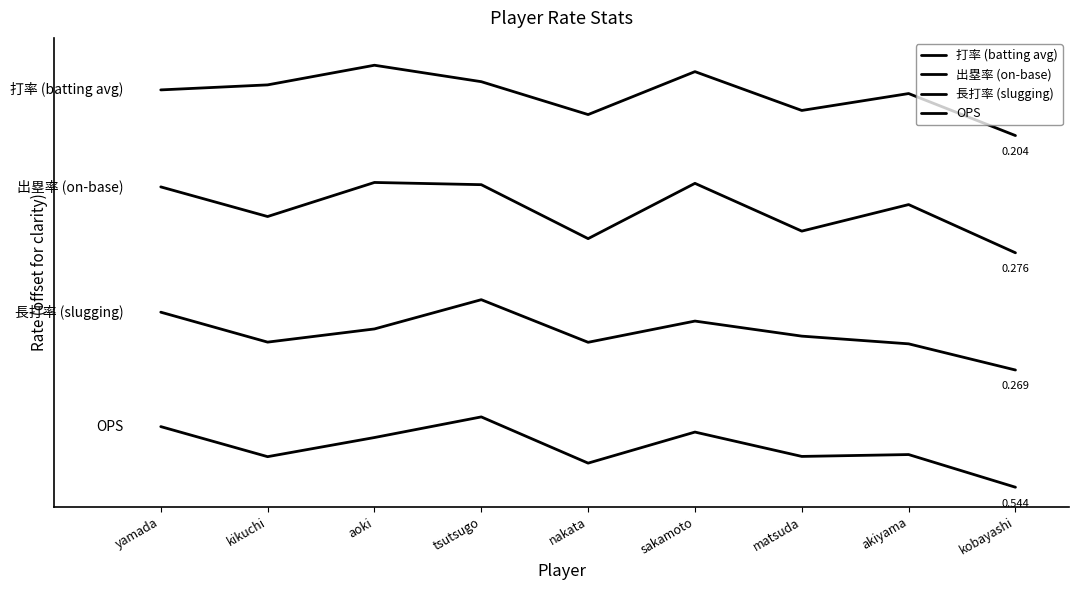

In OPS, how many points are higher than both neighbors (excluding endpoints)?

3